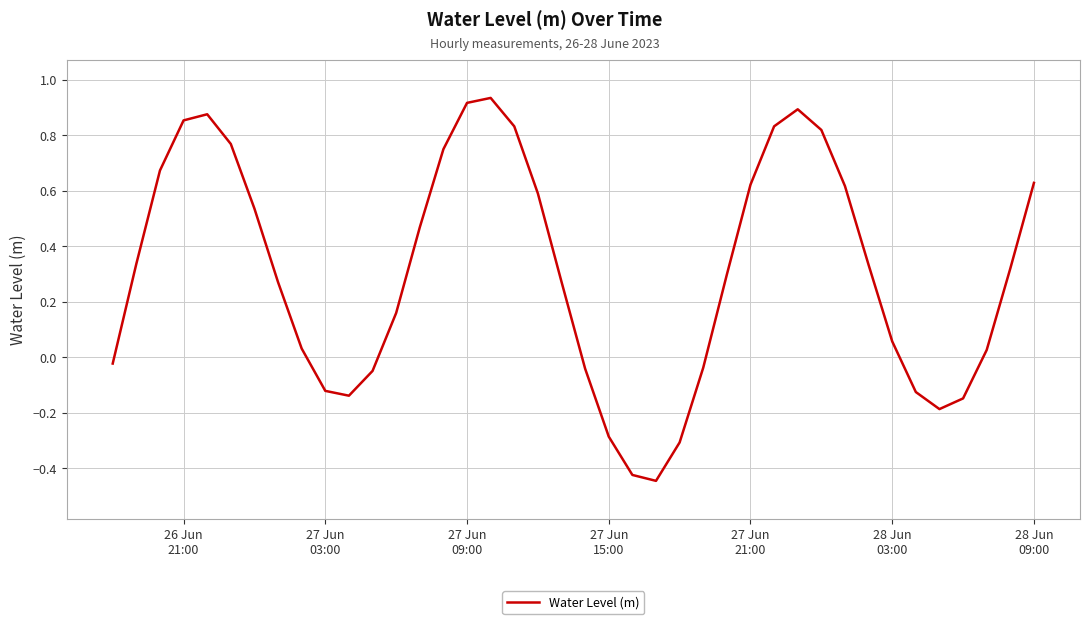

True or false: there are more than 2 points higher than both neighbors.

True